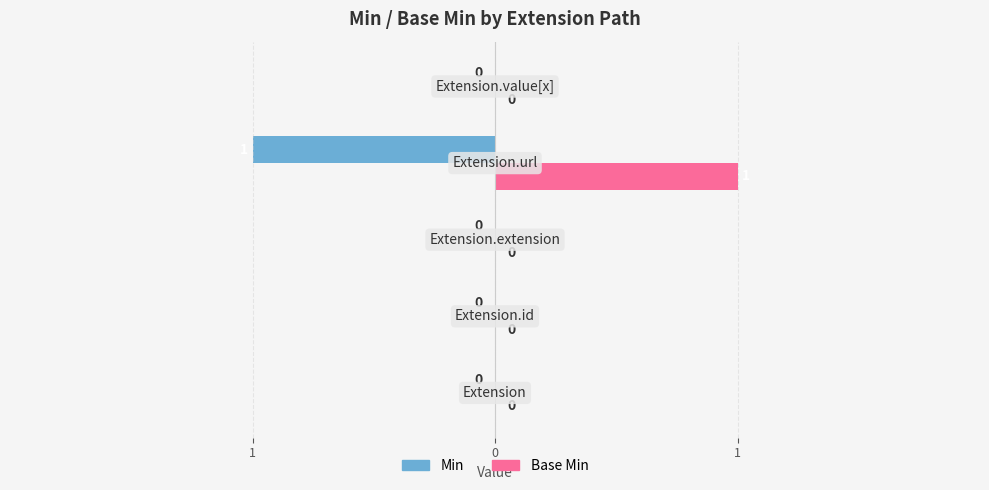

What are all the series names shown in the legend?

Min, Base Min